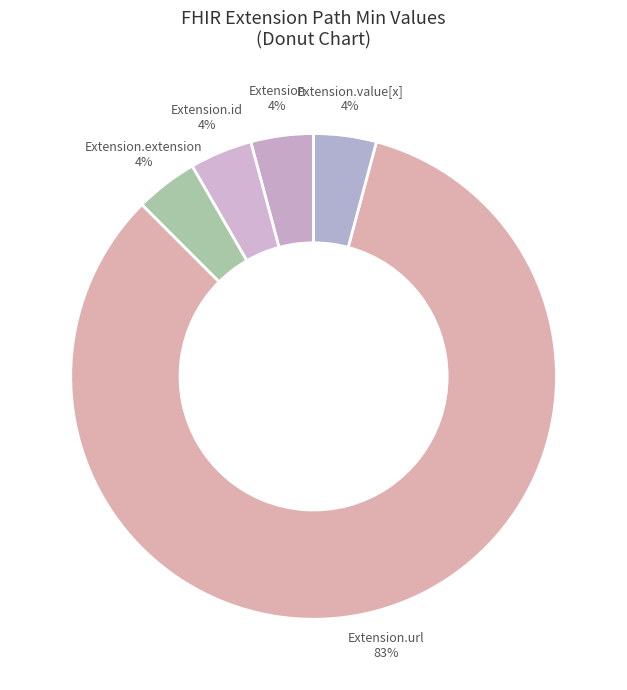

Which category has the biggest portion of the pie?

Extension.url